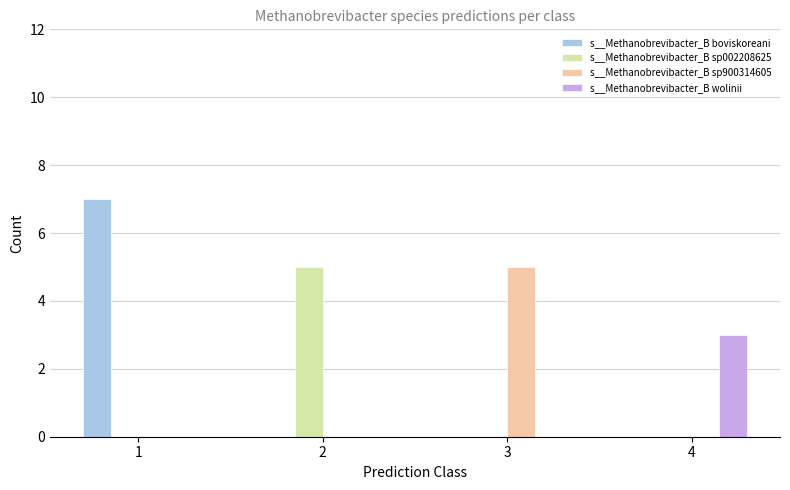

Reading left to right, list all the values displayed in this chart.

s__Methanobrevibacter_B boviskoreani: 7	0	0	0
s__Methanobrevibacter_B sp002208625: 0	5	0	0
s__Methanobrevibacter_B sp900314605: 0	0	5	0
s__Methanobrevibacter_B wolinii: 0	0	0	3